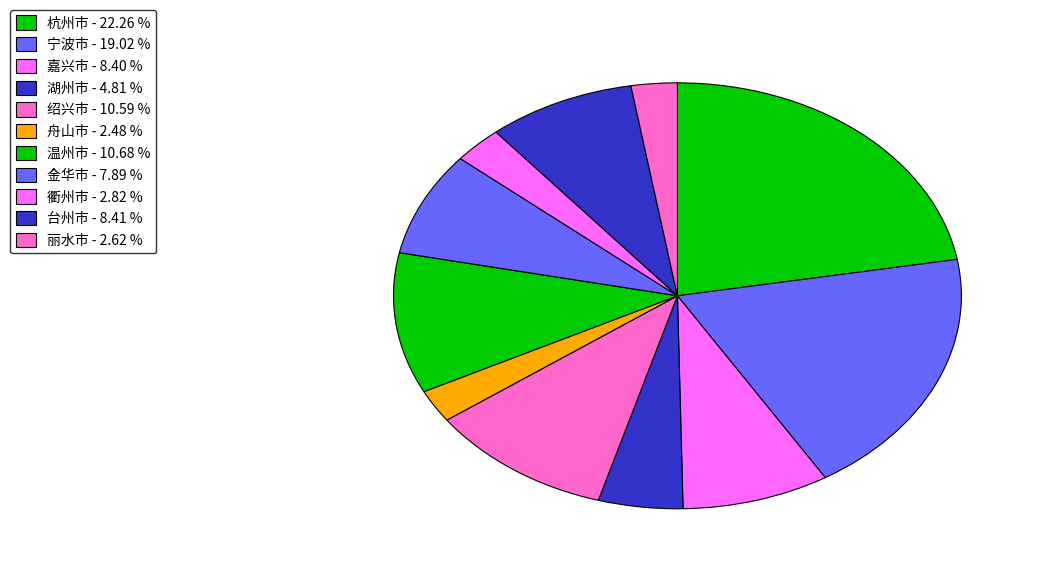

Which slice is the smallest?

舟山市